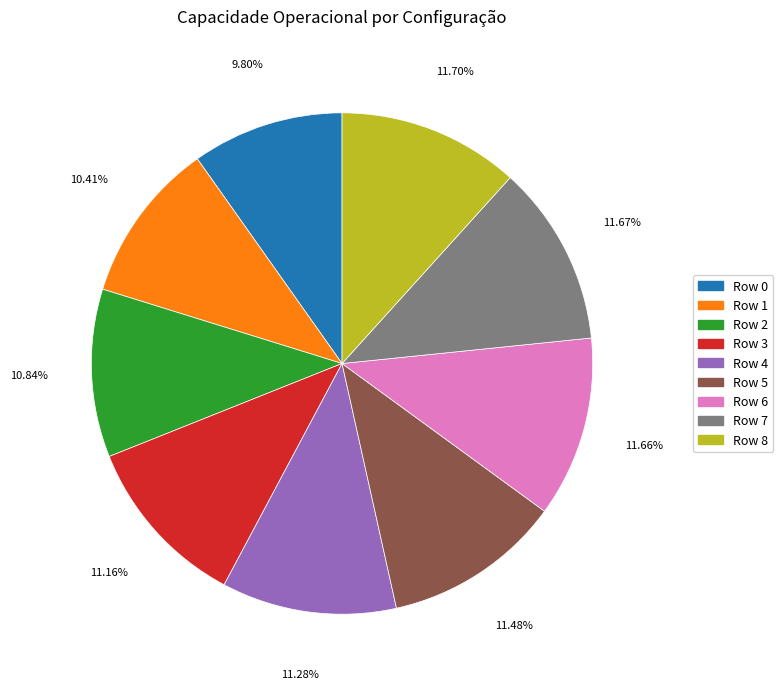

Is there any slice that represents more than half of the pie?

No